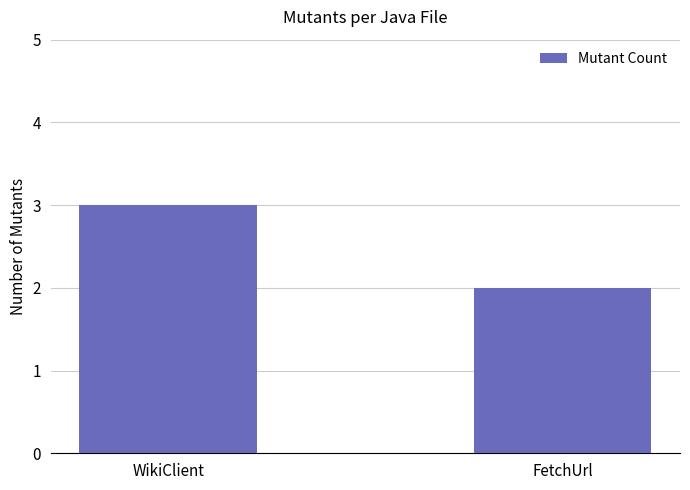

Is it true that the value at FetchUrl is 3?

False